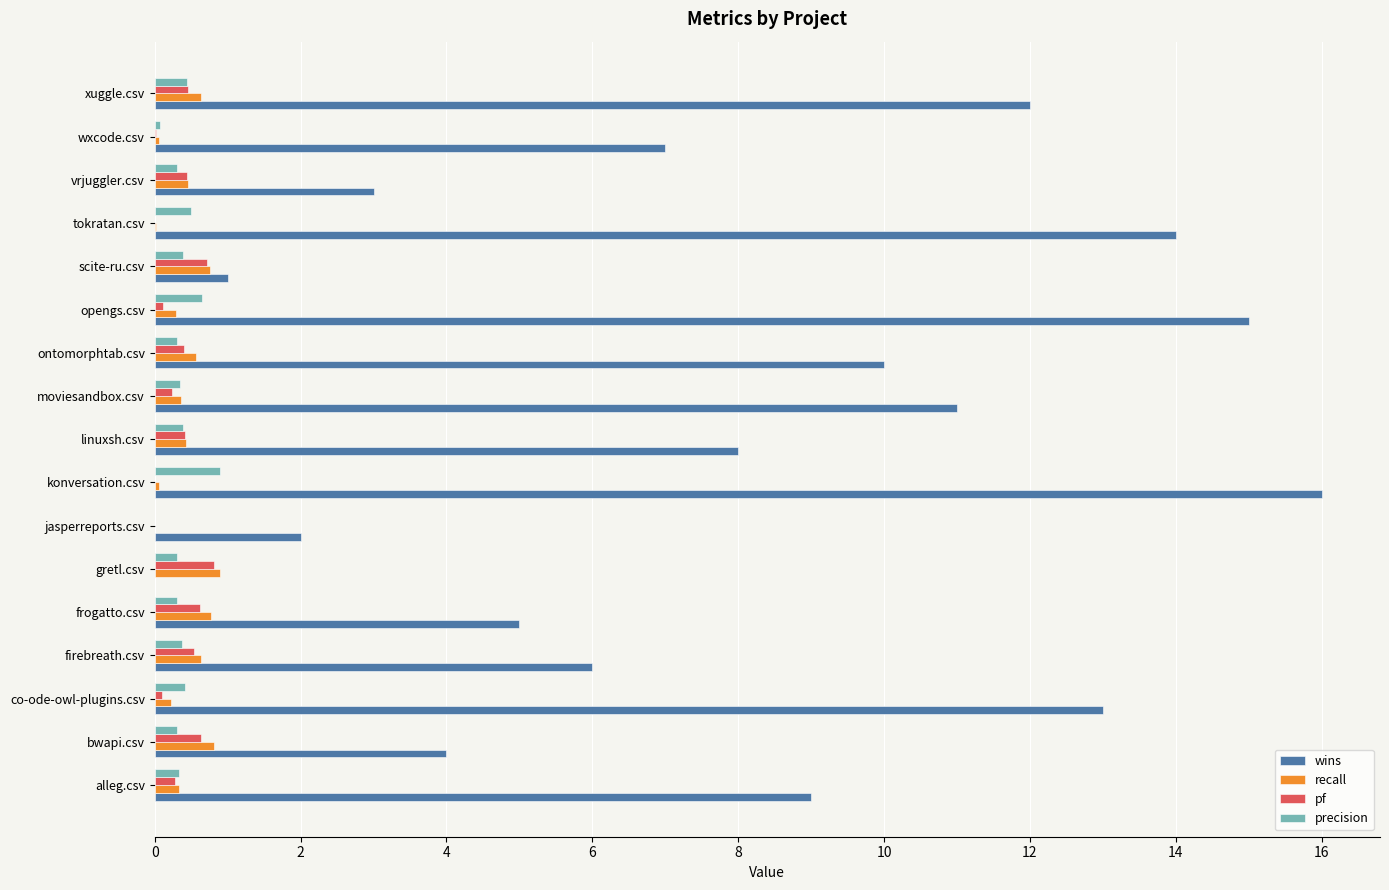

The recall series shows 0.8 at frogatto.csv. True or false?

True